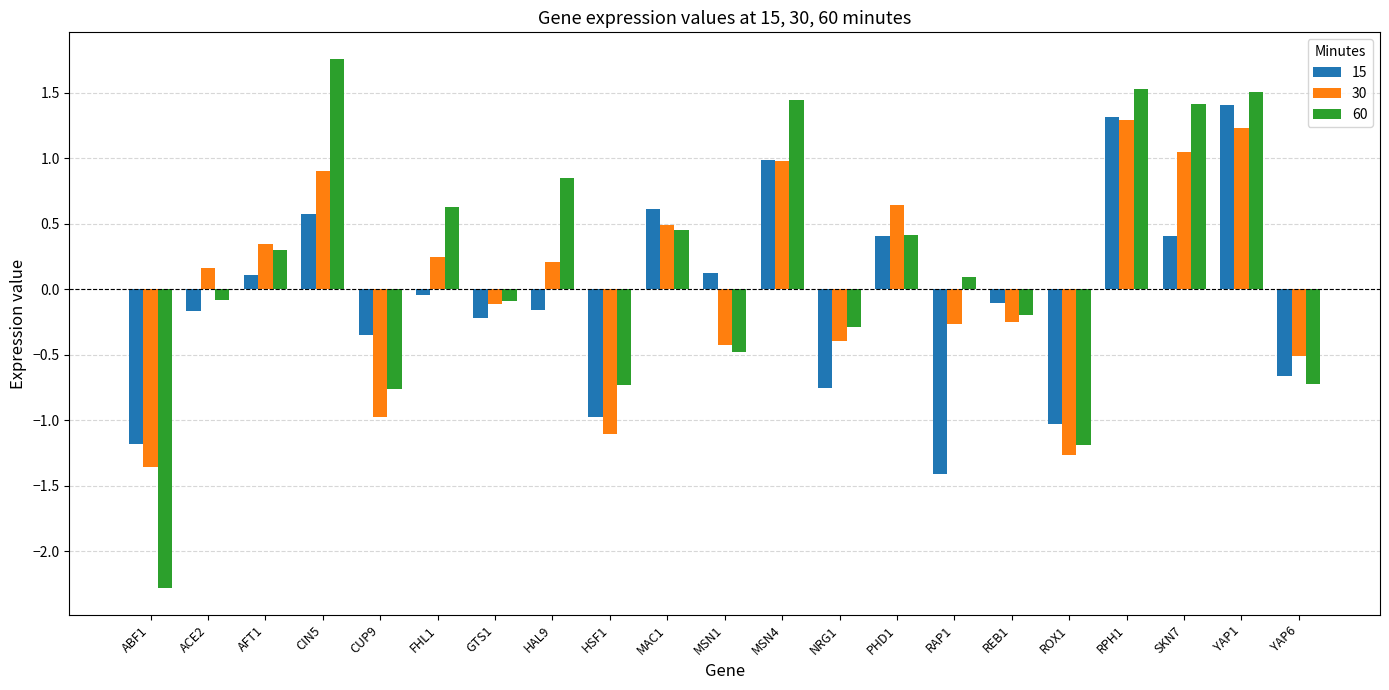

What is the label of the 5th bar from the left?

CUP9